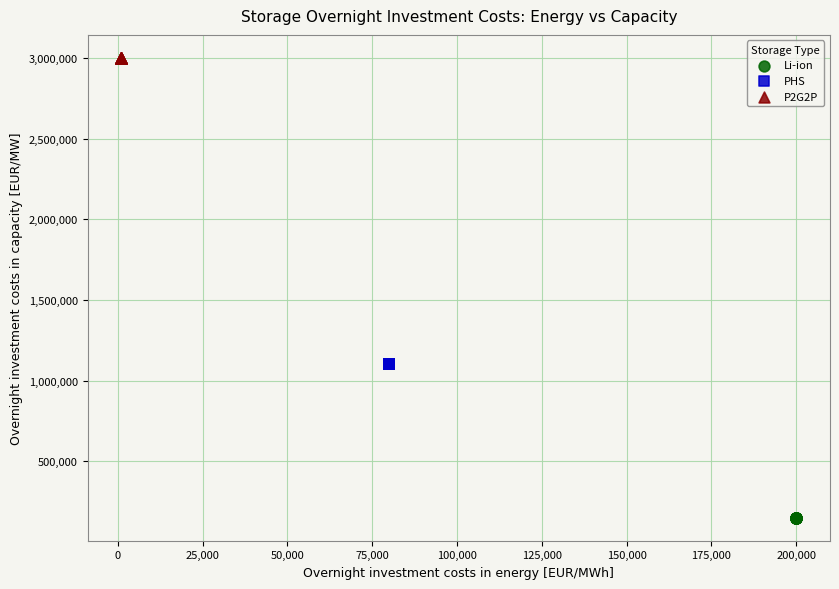

Which series contains the highest Y value?

P2G2P